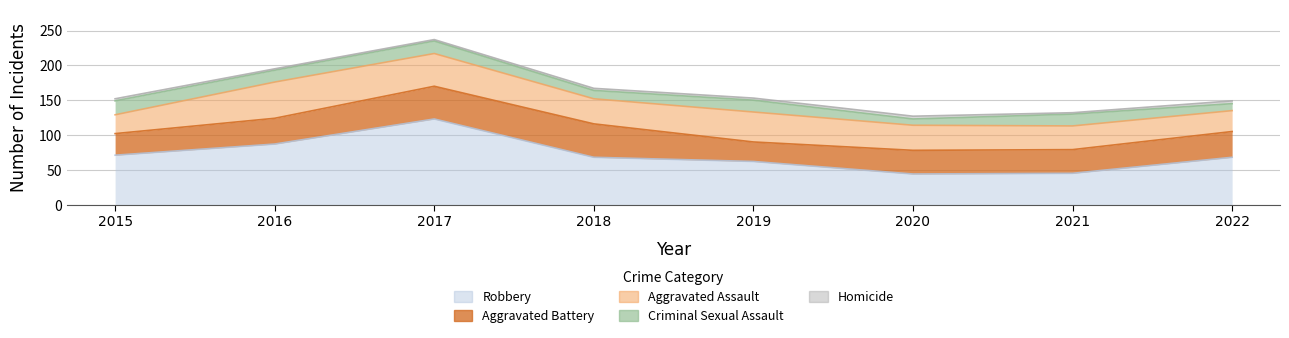

At which category is the sum across all series the highest?

2017